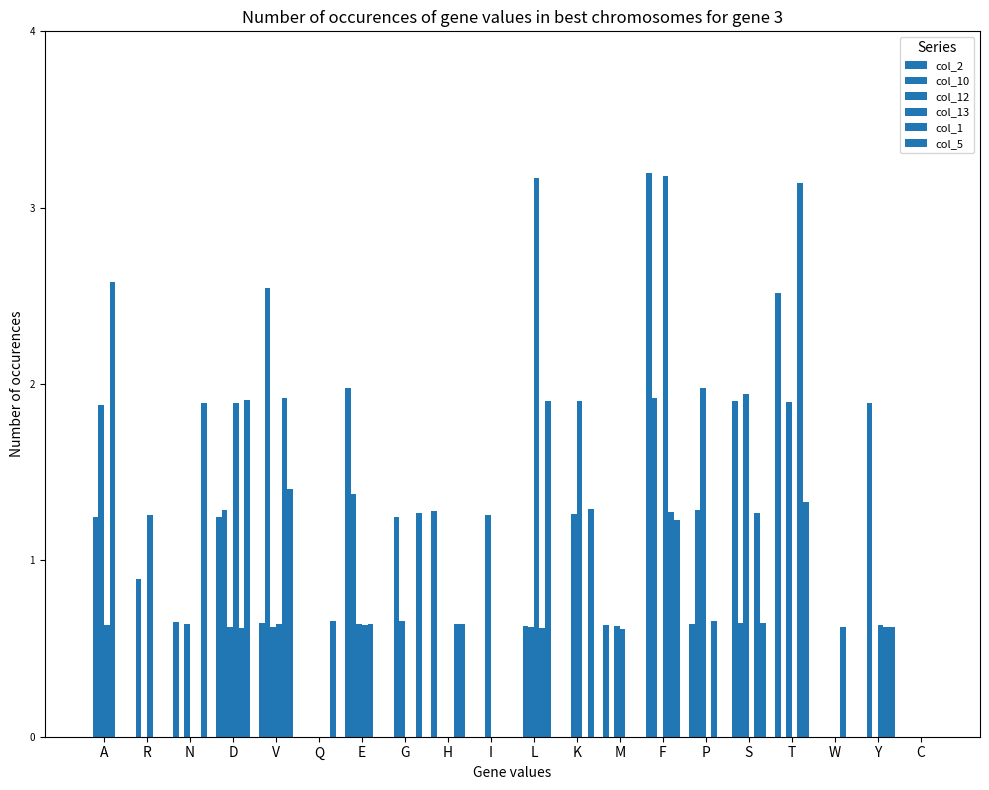

What is the total value across all series at D?

7.6